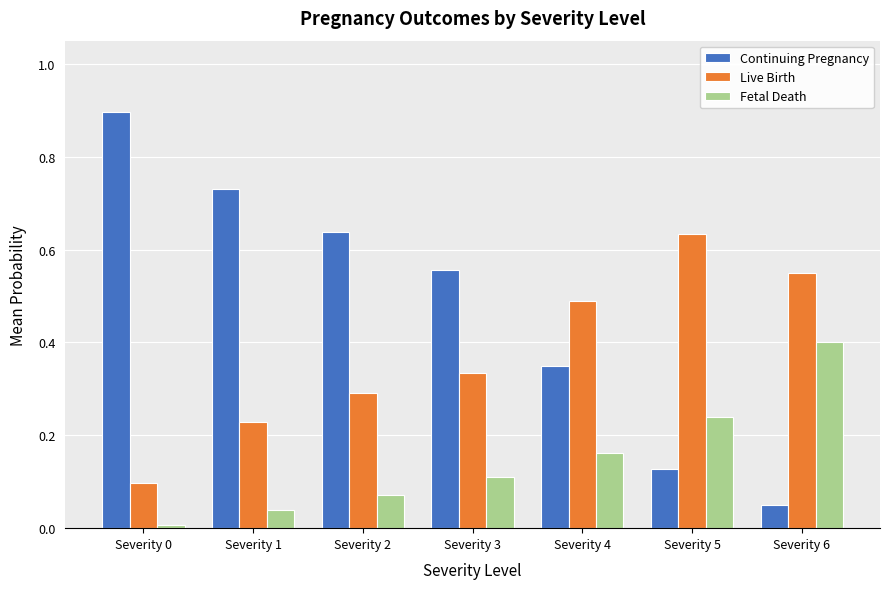

Which series has the largest total across all categories?

Continuing Pregnancy